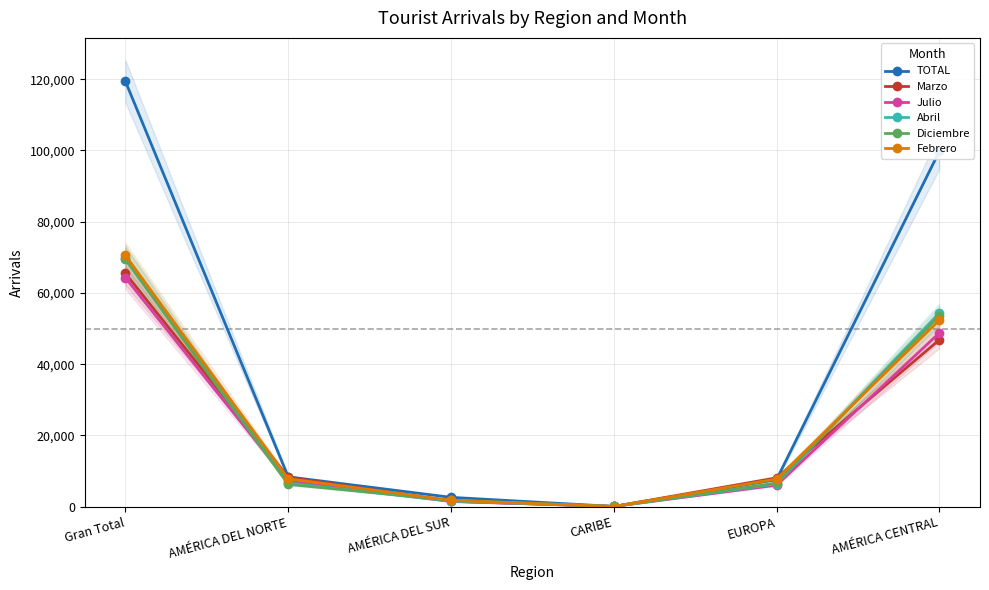

Which label corresponds to the largest value in the chart?

Gran Total